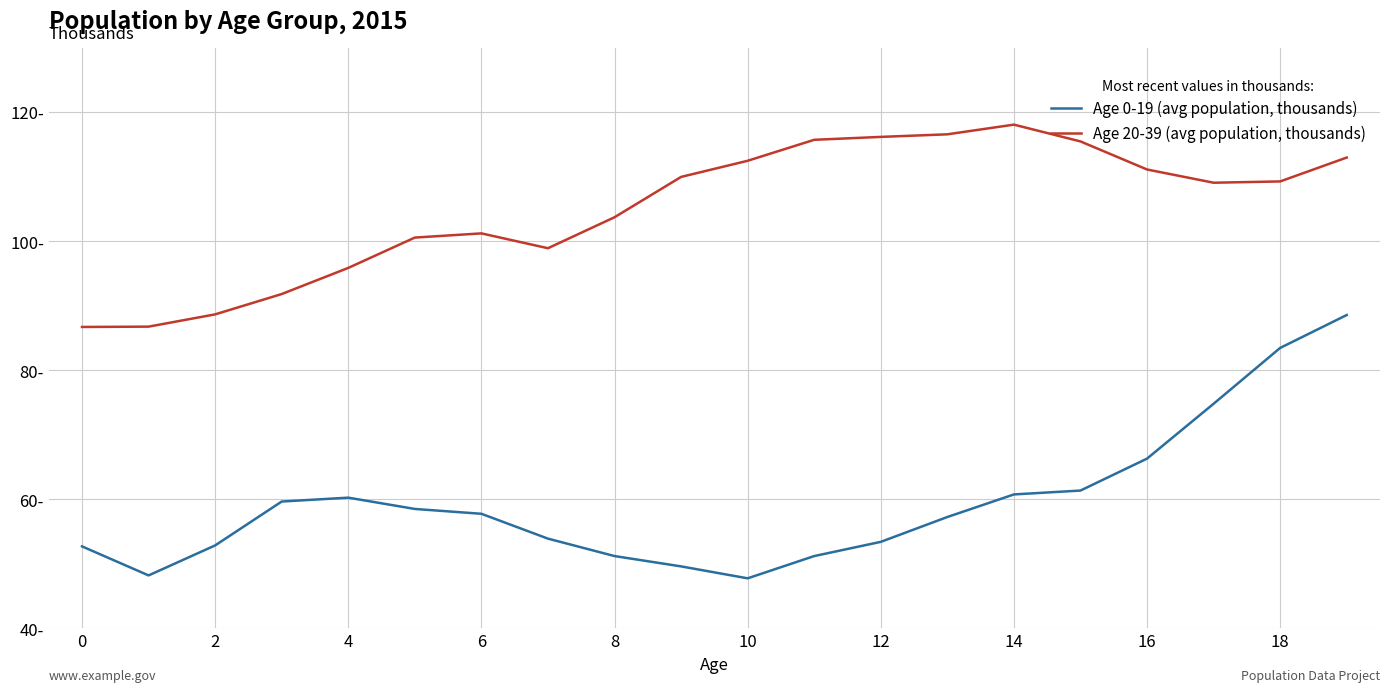

Does the chart have visible grid lines?

Yes